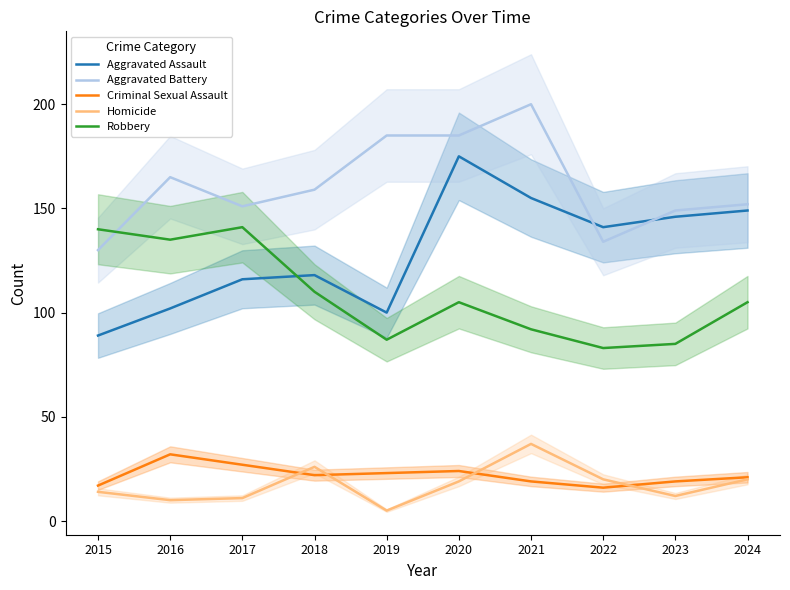

How many values in the Criminal Sexual Assault series exceed 22?

4